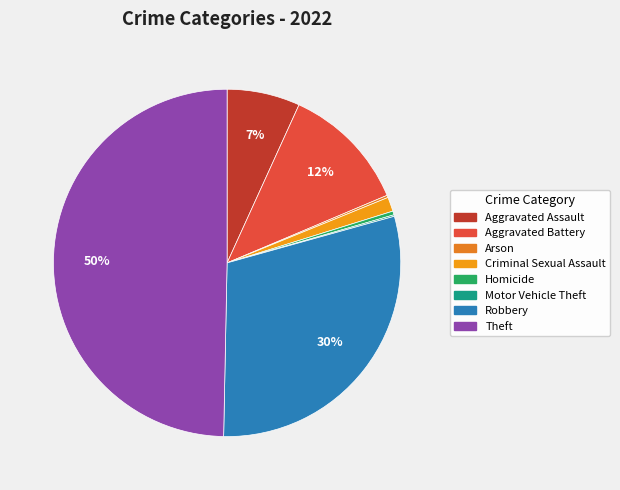

Which category has the biggest portion of the pie?

Theft